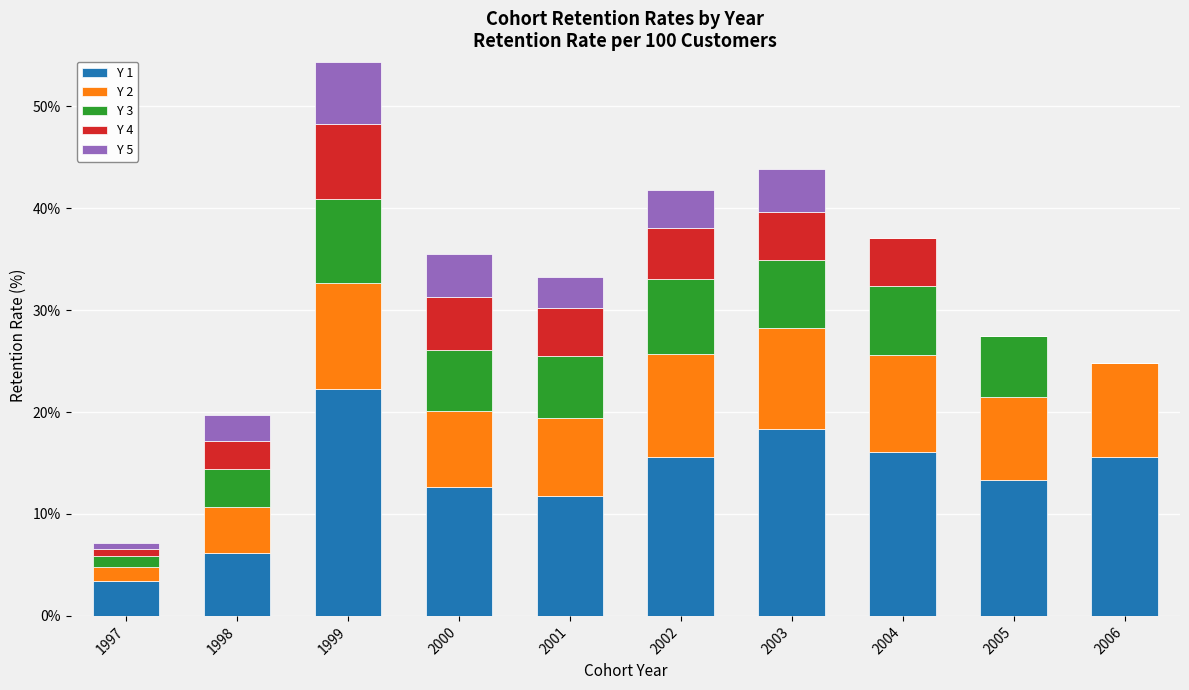

At which category is the sum across all series the highest?

1999